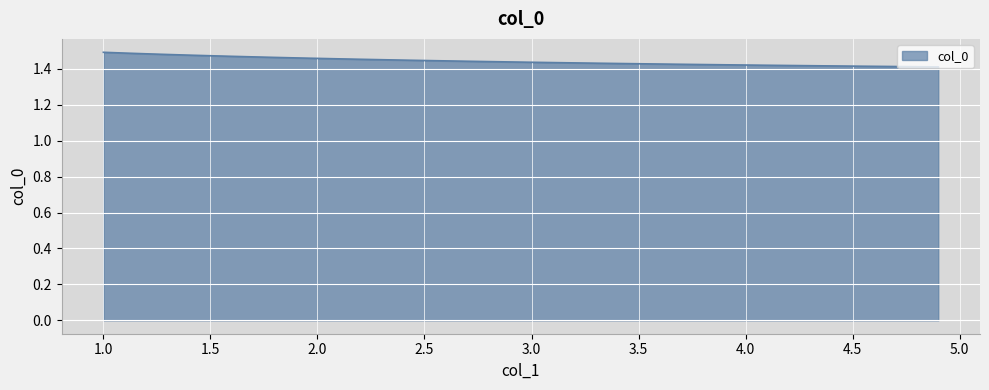

Does the chart display data point markers on the line(s)?

No